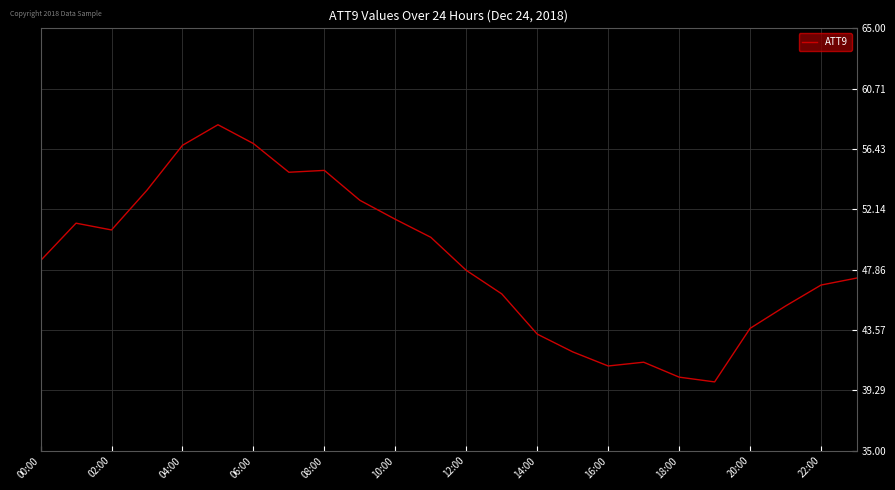

Count the number of categories in the chart.

24